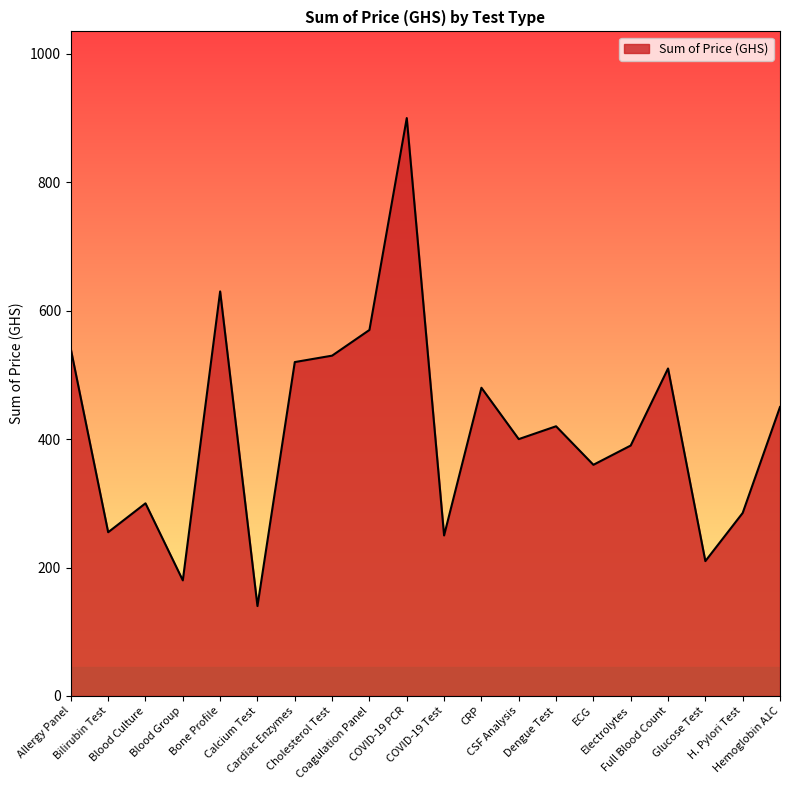

True or false: the data has more than 2 interior local peaks.

True